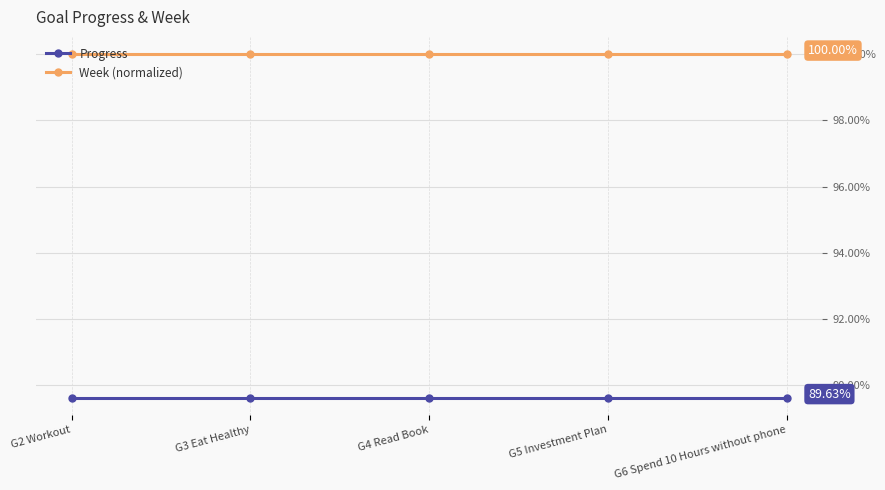

At which category does the chart reach its minimum across all series?

G2 Workout